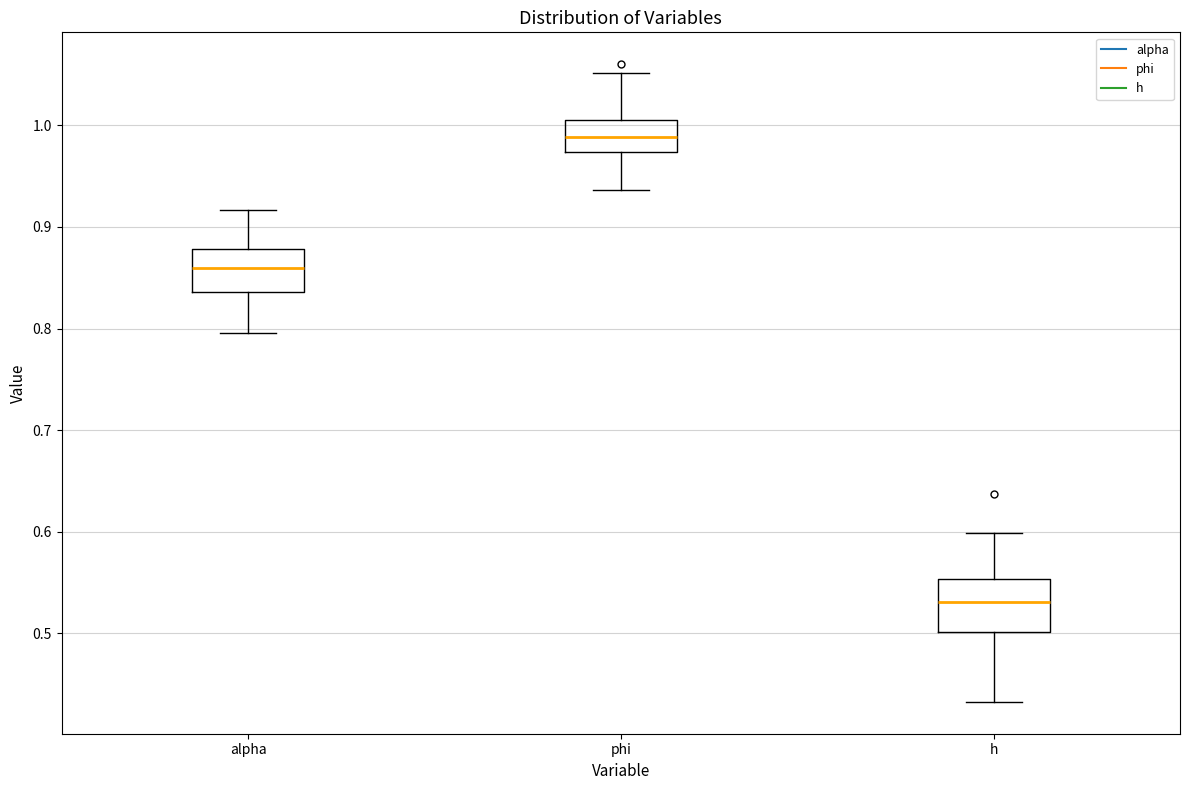

Where does the median line of the box for phi sit on the y-axis? The values are not printed on the chart, so give them approximately, as read against the axis.

0.99